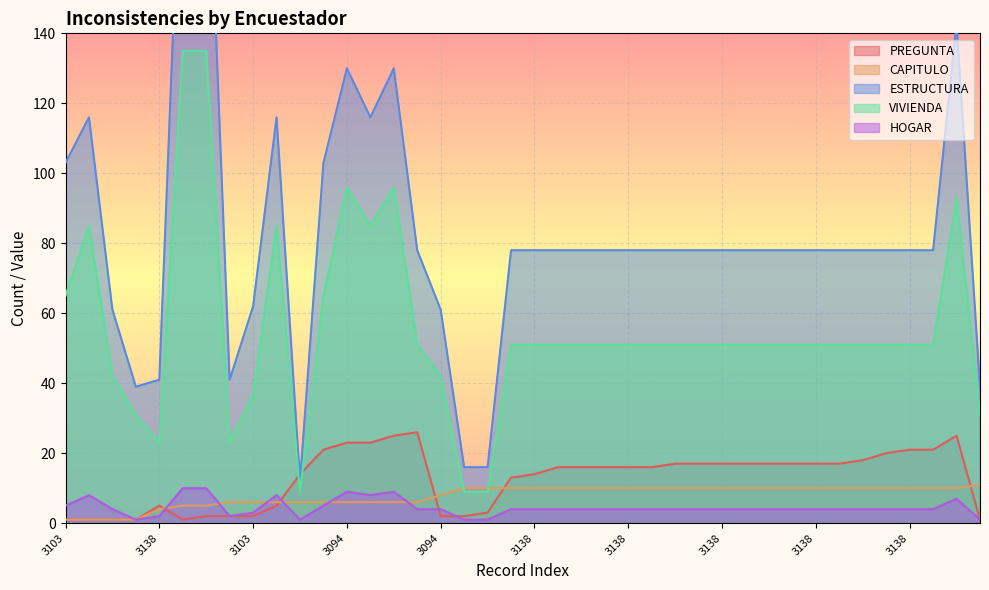

True or false: HOGAR and PREGUNTA intersect in this chart.

True